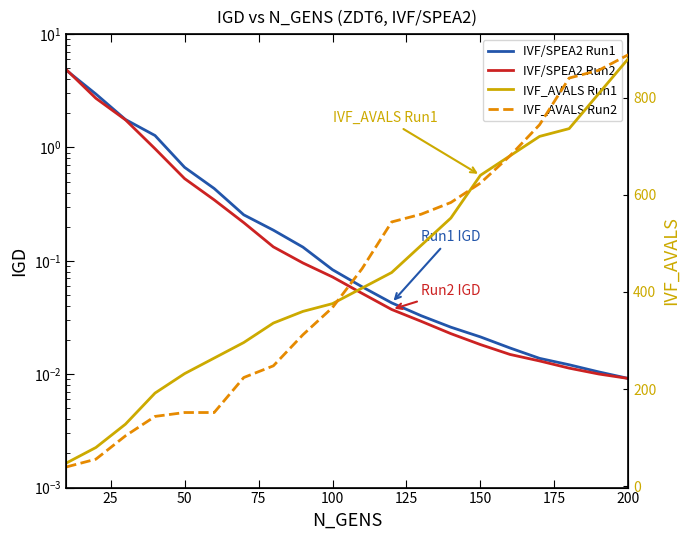

What is the average value of the IVF_AVALS Run2 series?

428.4